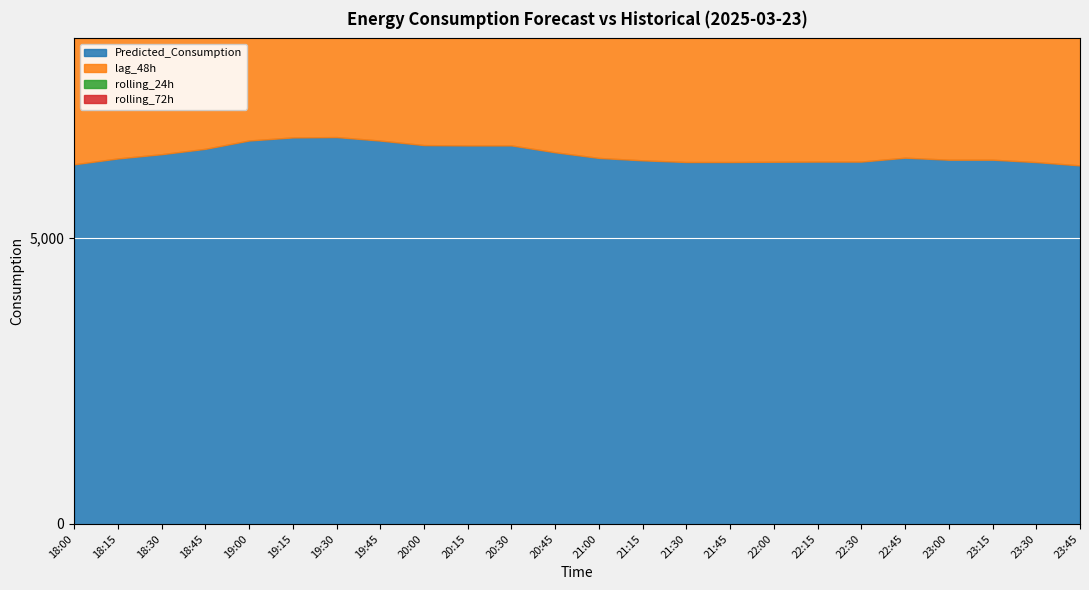

How many data points does each series have?

24